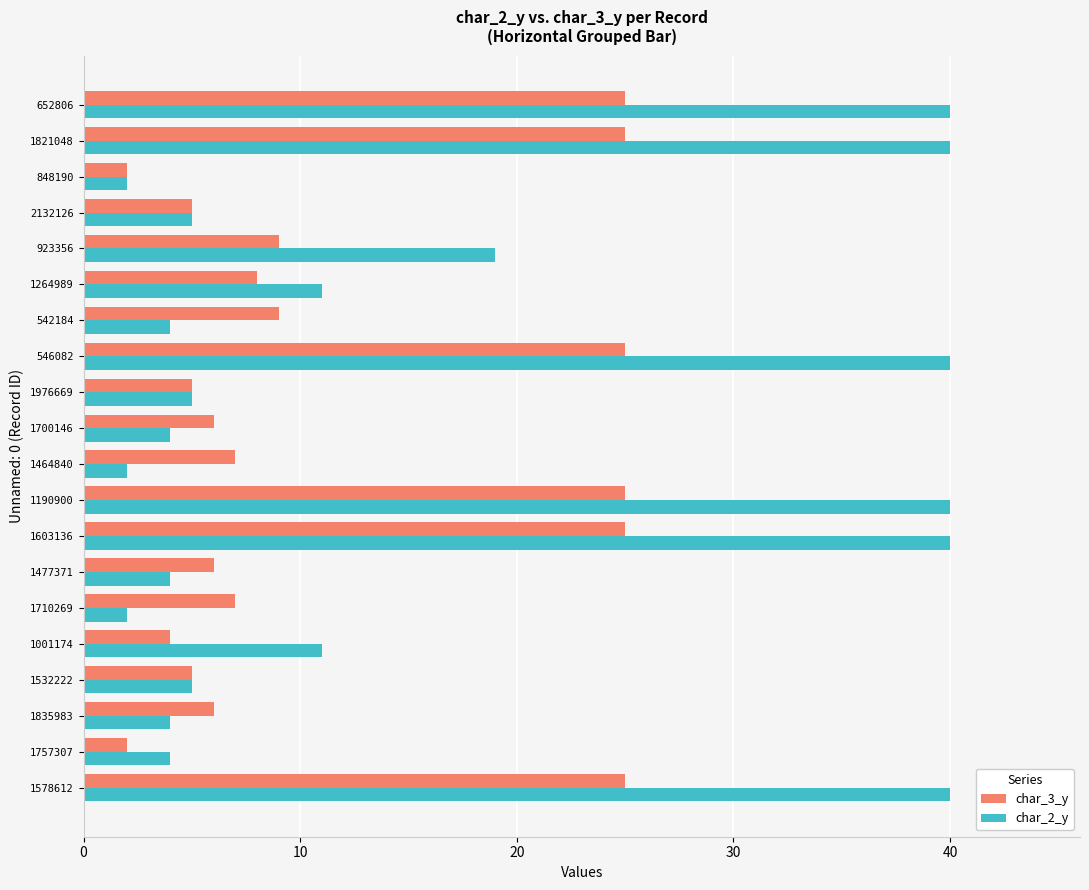

What is the difference between the maximum and second lowest values in the char_2_y series?

38